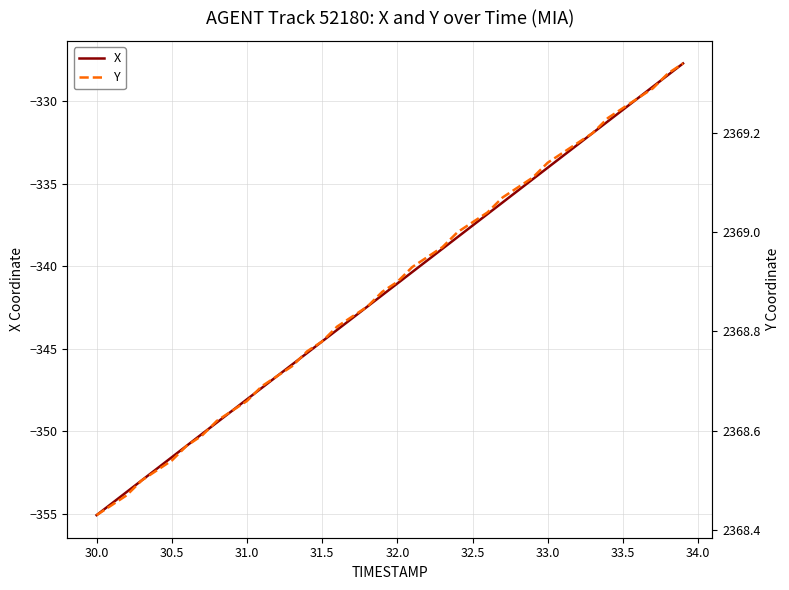

True or false: Y and X intersect in this chart.

False